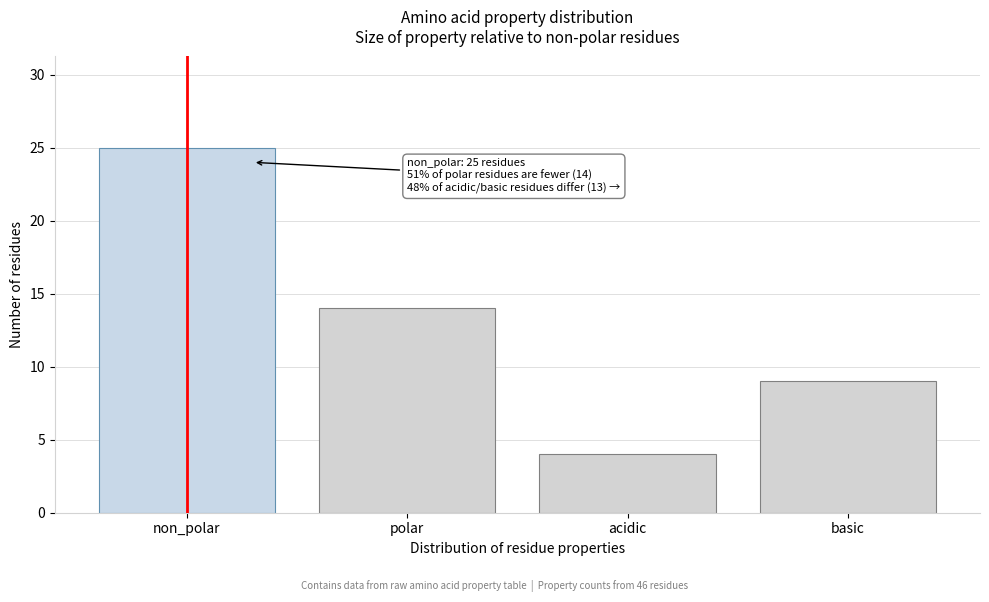

Reading left to right, list all the values displayed in this chart.

non_polar=25	polar=14	acidic=4	basic=9